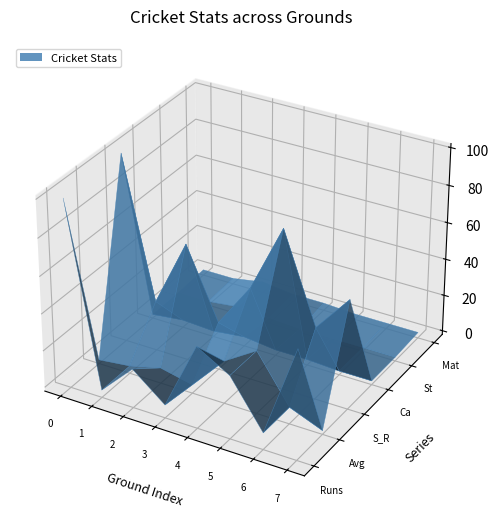

Reading left to right, what are all the values shown in this chart?

Runs: 99.0	2.0	19.0	5.0	42.0	32.0	7.0	57.0
Avg: 0.0	2.0	6.3	2.5	21.0	32.0	7.0	0.0
S_R: 100.0	25.0	61.3	23.8	47.7	84.2	36.8	57.0
Ca: 0.0	2.0	1.0	3.0	1.0	1.0	0.0	0.0
St: 0.0	0.0	2.0	1.0	0.0	0.0	0.0	0.0
Mat: 1.0	1.0	4.0	2.0	2.0	1.0	1.0	1.0